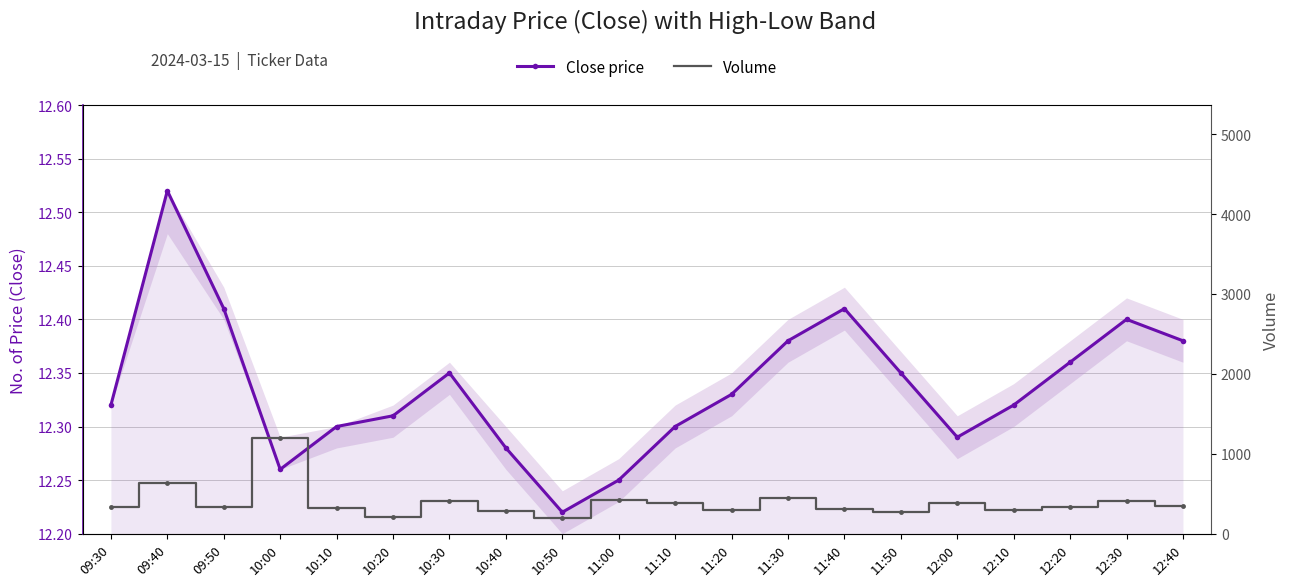

Between 12:40 and 11:00, which is larger?

12:40